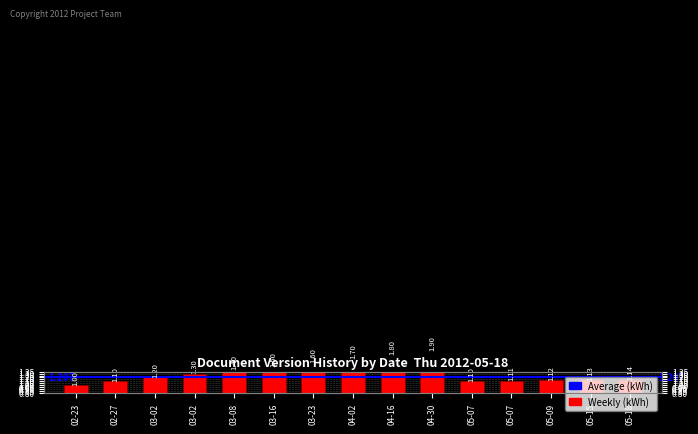

What is the sum of all values?

20.1